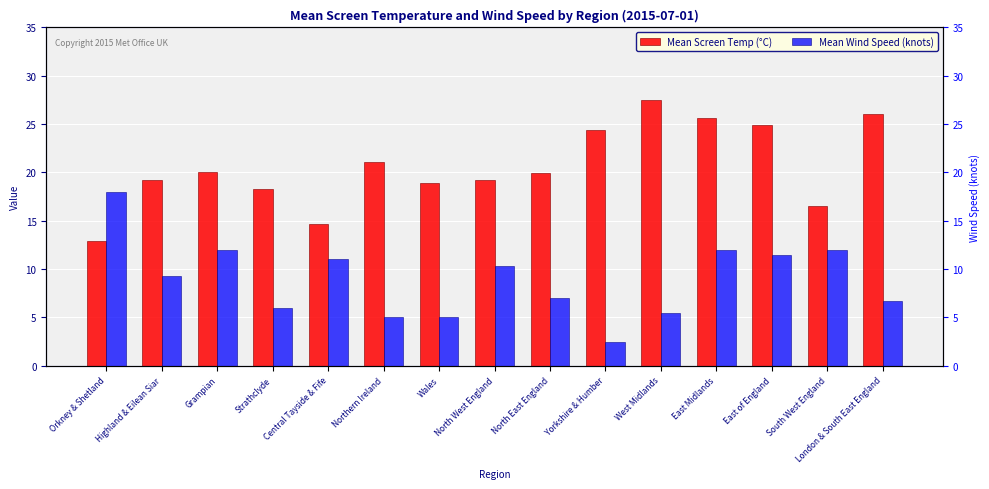

What is the difference between the second highest and second lowest values in the Mean Screen Temp (°C) series?

11.4